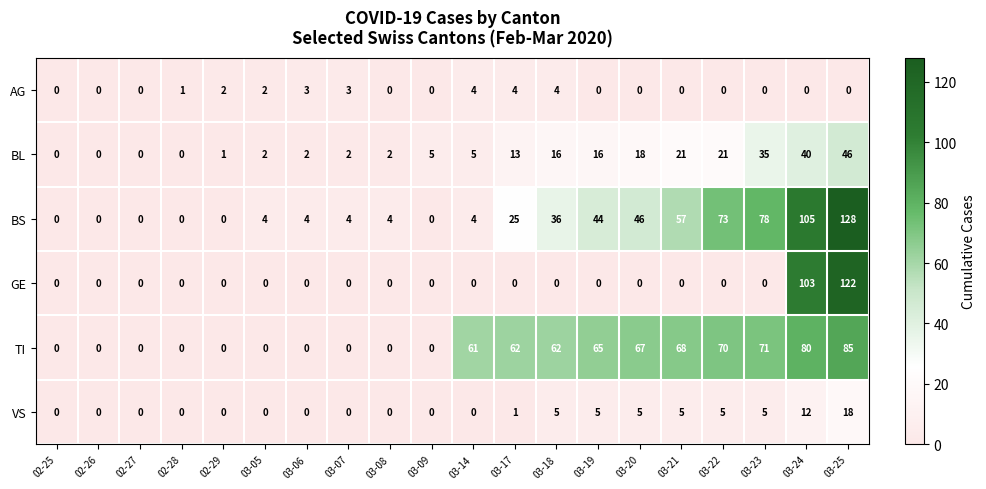

At which category is the sum across all series the highest?

03-25